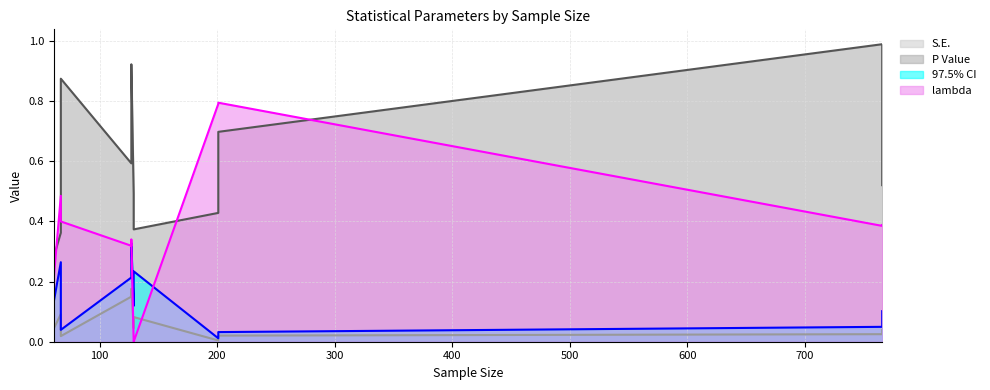

True or false: lambda and S.E. intersect in this chart.

True